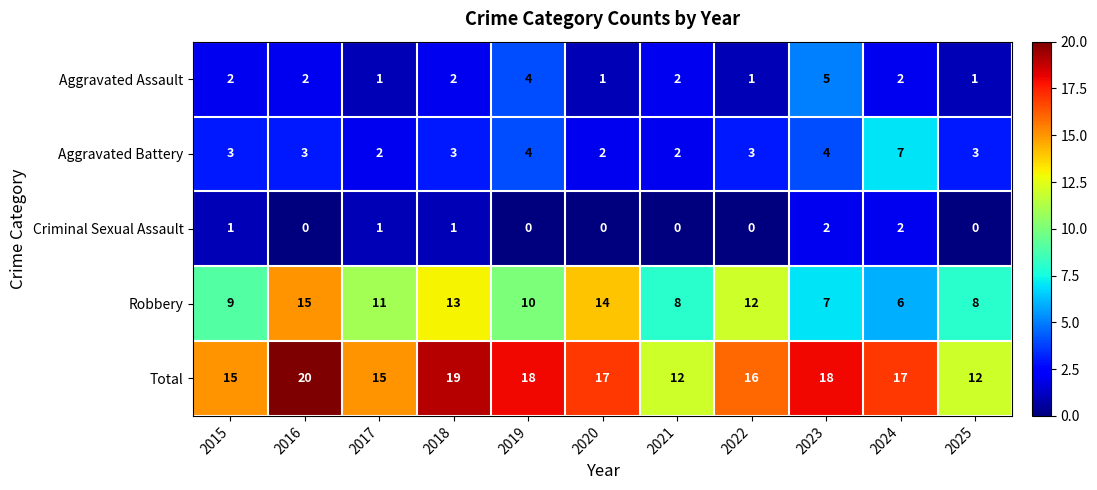

What is the difference between the second highest and minimum values in the Robbery series?

8